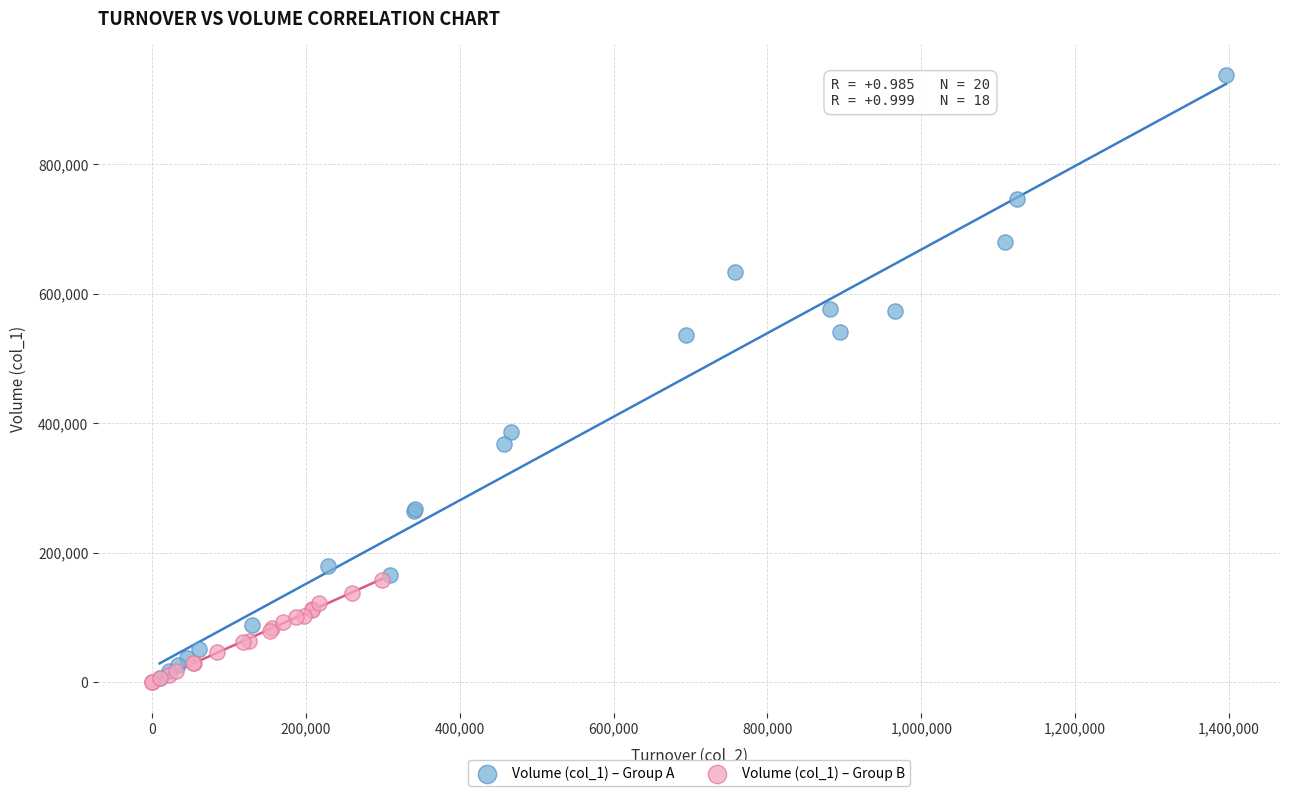

Which series reaches the maximum Y coordinate?

Volume (col_1) – Group A